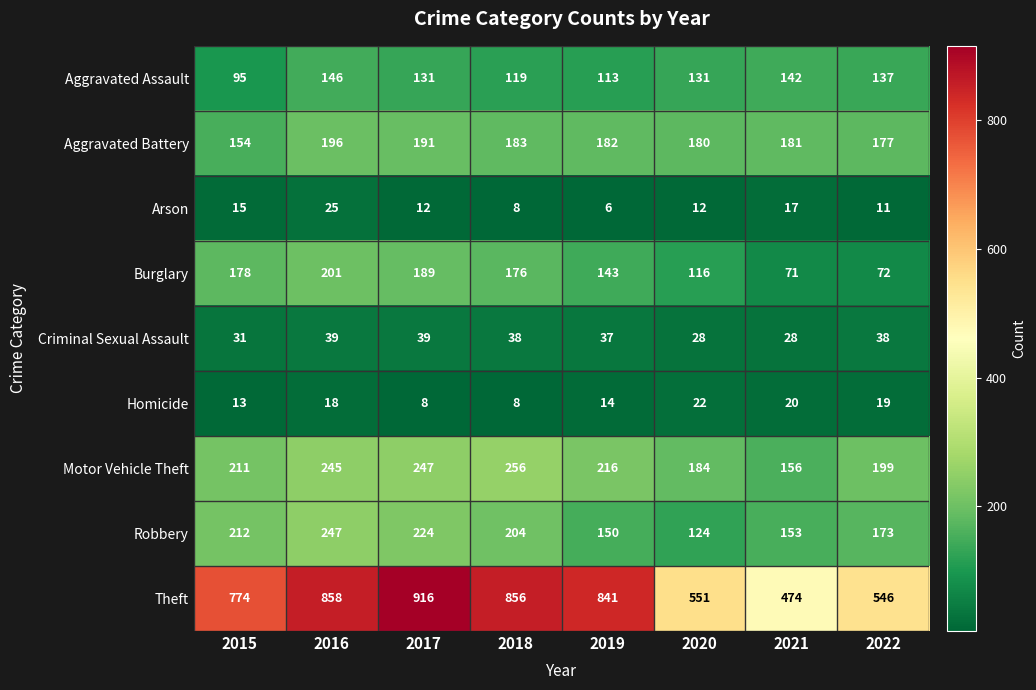

The Burglary series shows 116 at 2020. True or false?

True